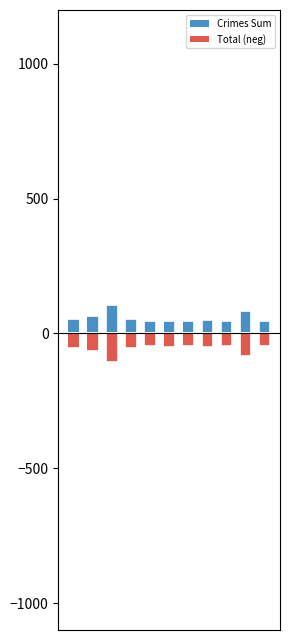

The Crimes Sum series shows 45 at 4. True or false?

True